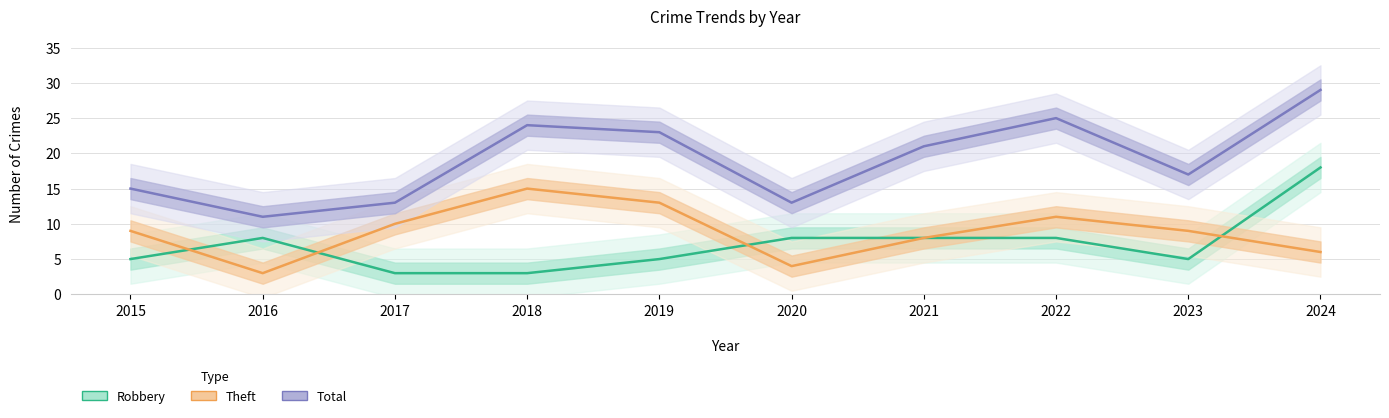

The Total series shows 5 at 2017. True or false?

False